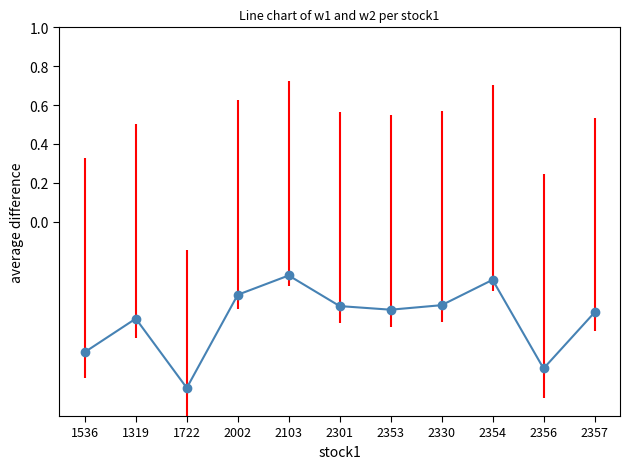

What is the maximum value shown in the chart?

0.7